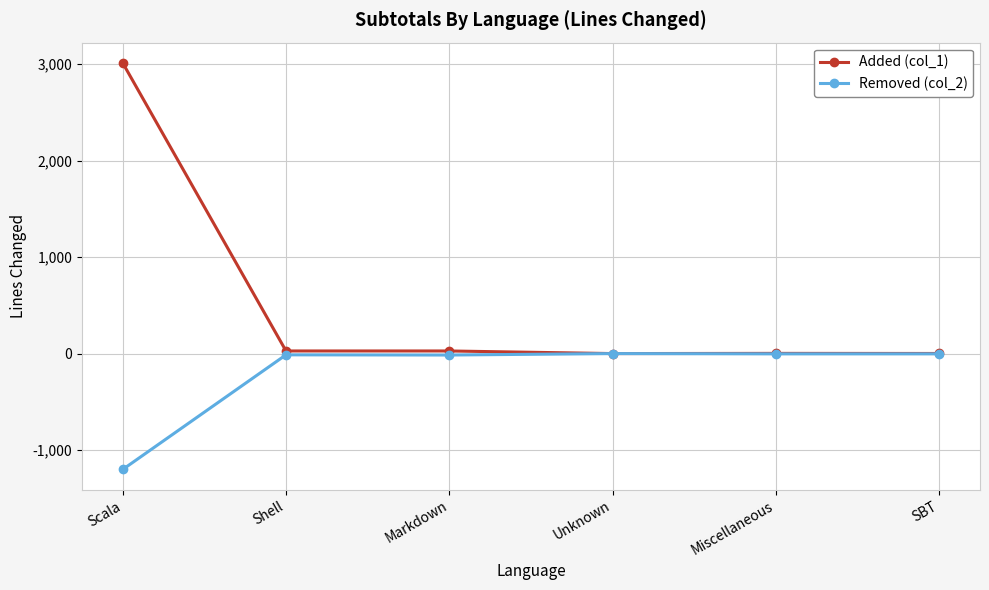

What is the average value of the Added (col_1) series?

512